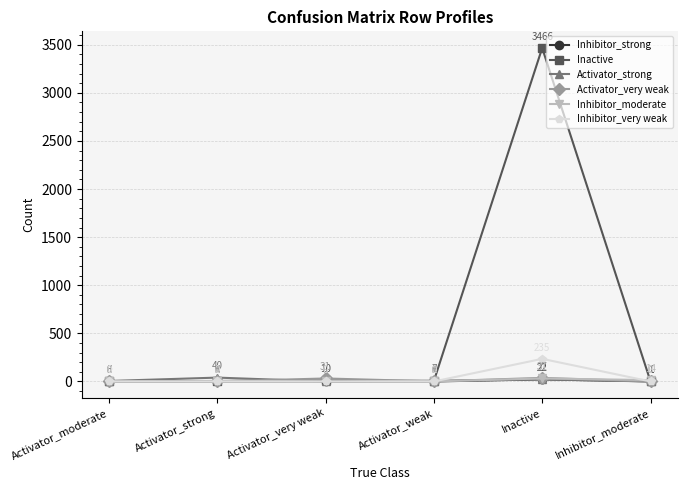

Between Activator_moderate and Inactive, which series saw the biggest shift?

Inactive